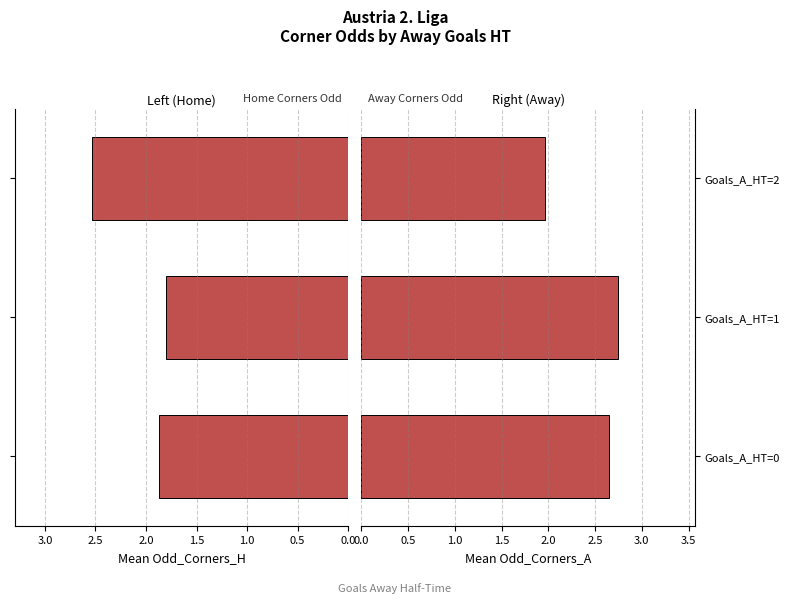

How many bars are there in total?

6